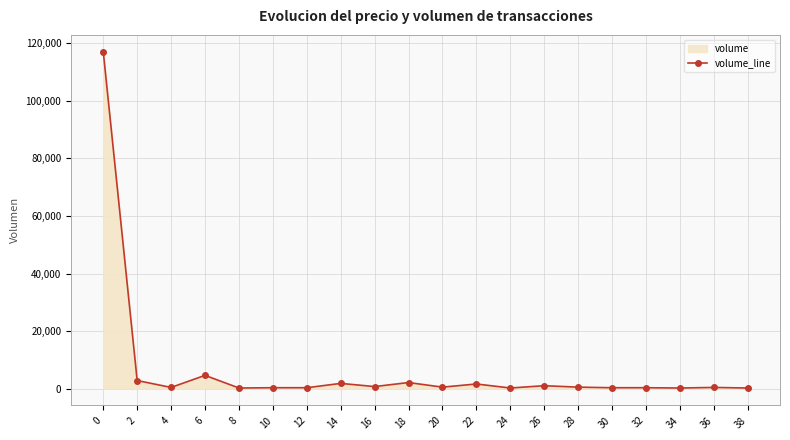

Rank the categories by value from highest to lowest.

0, 6, 2, 18, 14, 22, 26, 16, 20, 28, 4, 36, 10, 12, 30, 32, 8, 24, 34, 38